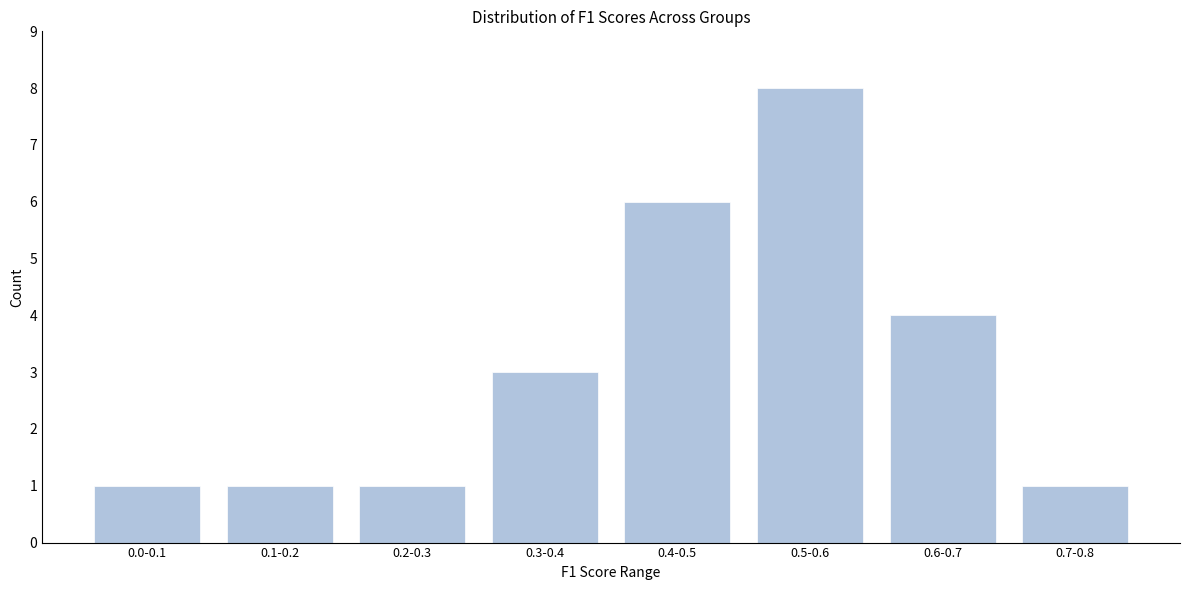

Reading left to right, list all the values displayed in this chart.

1	1	1	3	6	8	4	1